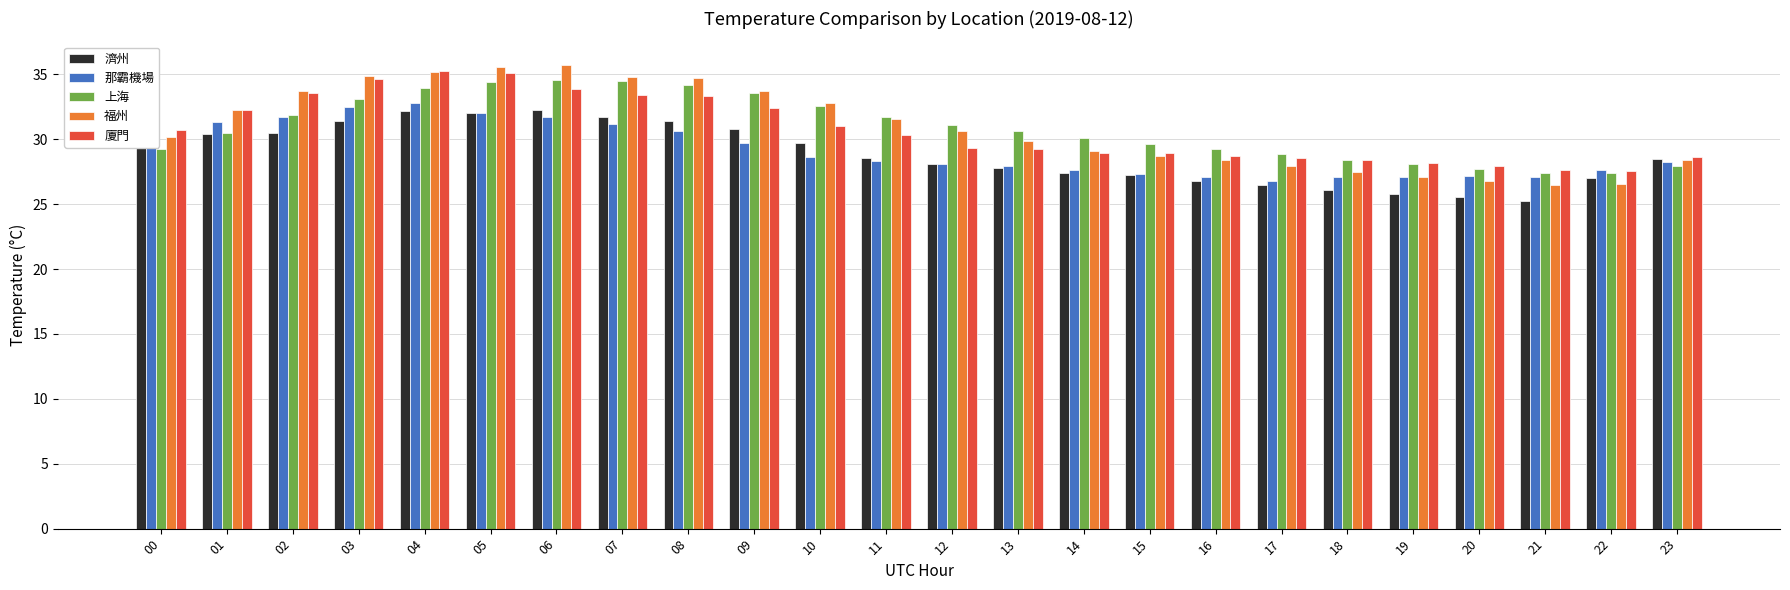

At how many categories does at least one series exceed 26?

24